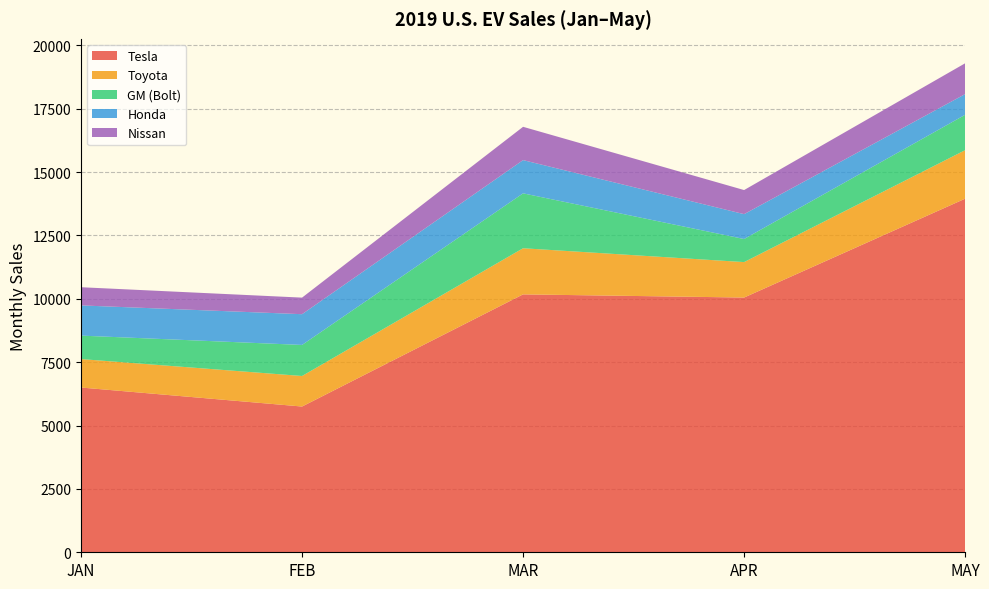

Reading left to right, what are all the values shown in this chart?

Tesla: 6500	5750	10175	10050	13950
Toyota: 1123	1205	1820	1399	1914
GM (Bolt): 925	1225	2166	910	1396
Honda: 1192	1213	1311	981	816
Nissan: 717	654	1314	951	1216